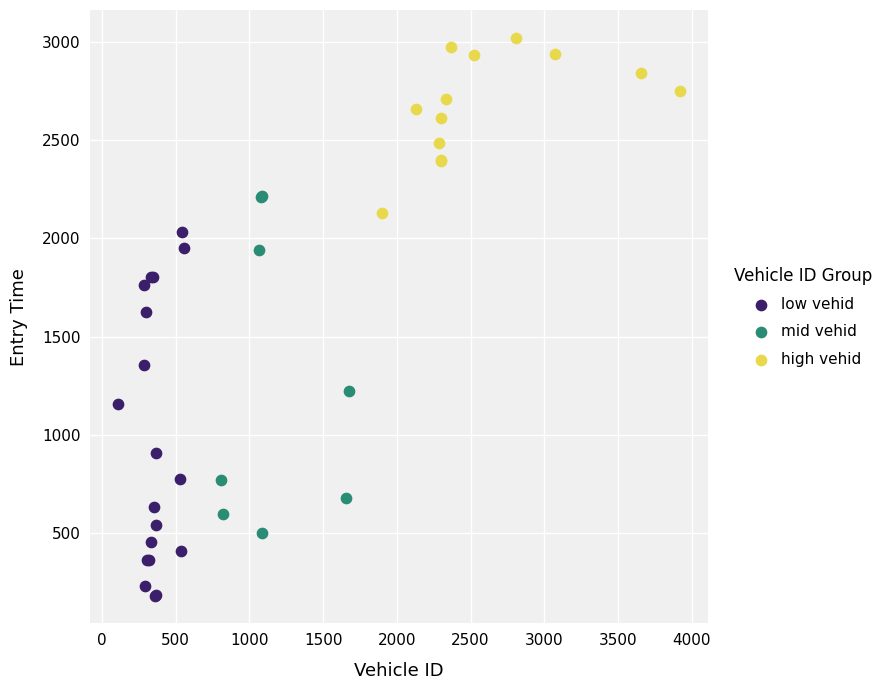

Which series has the widest spread of Y values?

low vehid